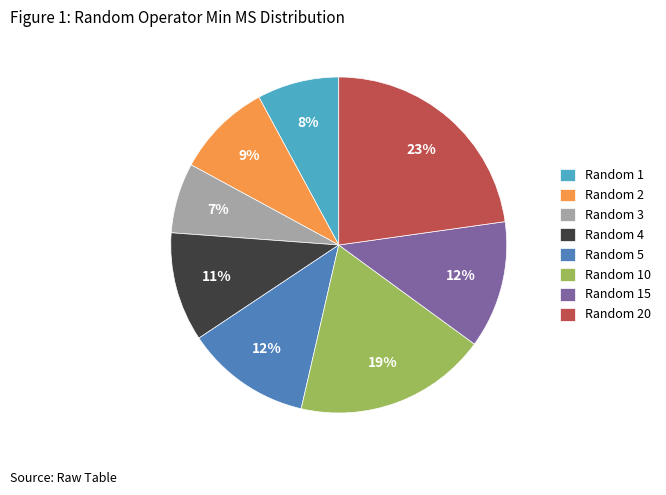

Does Random 20 account for over 50% of the chart?

No